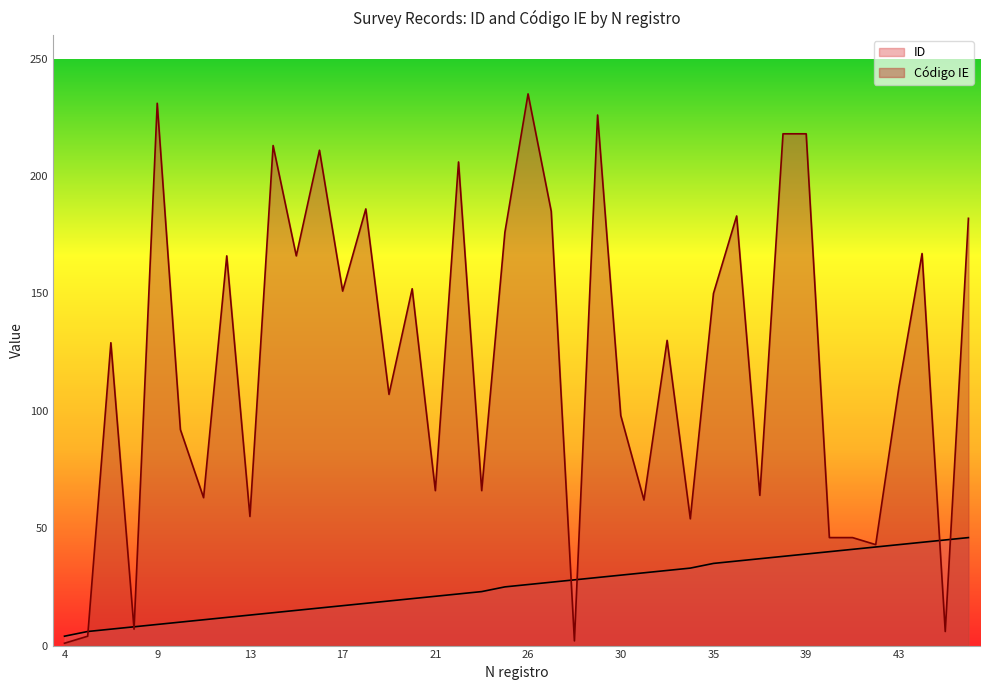

What is the sum of all ID values?

1012